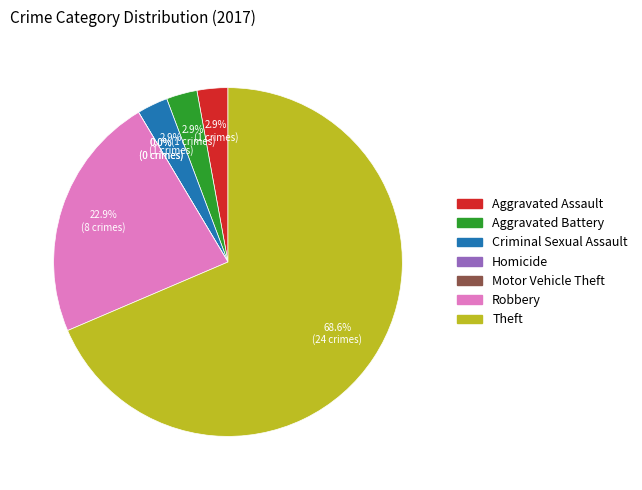

To the nearest percent, what is the difference between the Theft and Criminal Sexual Assault slice percentages?

66%